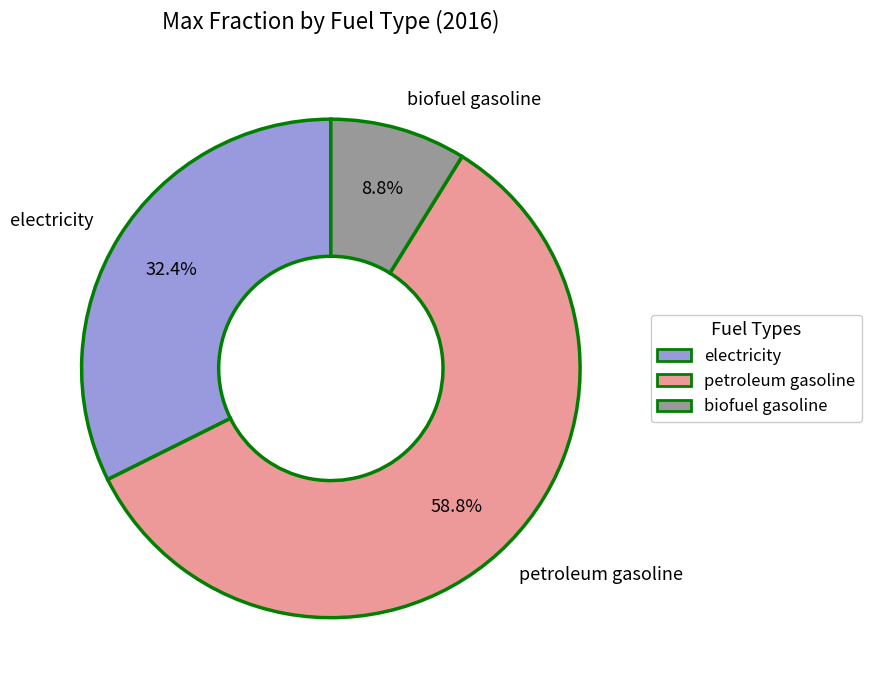

To the nearest percent, what is the average slice percentage?

33%